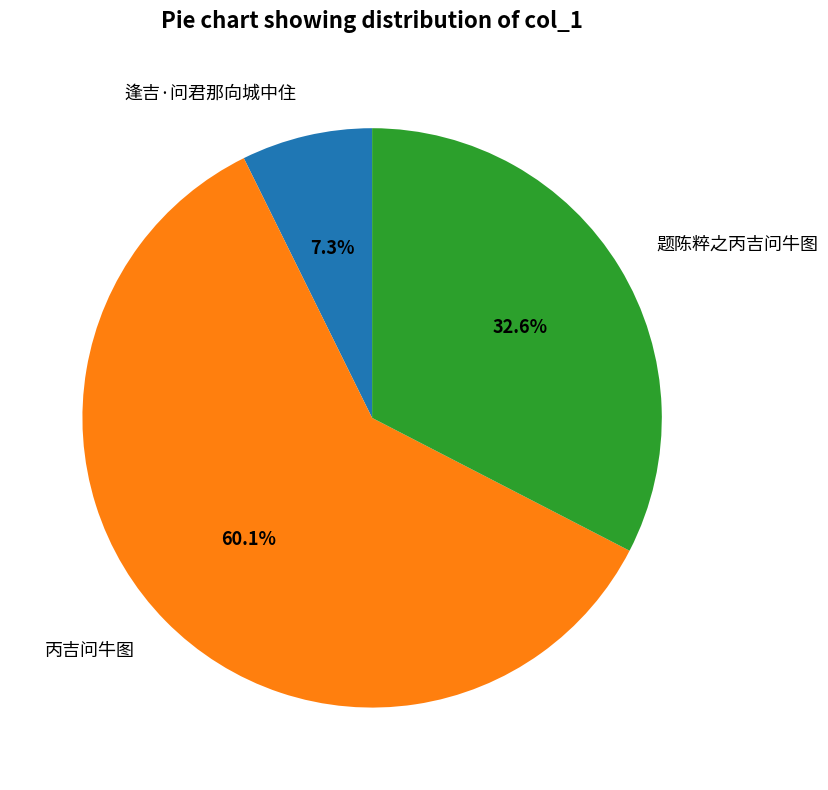

To the nearest percent, what is the difference between the 题陈粹之丙吉问牛图 and 丙吉问牛图 slice percentages?

28%